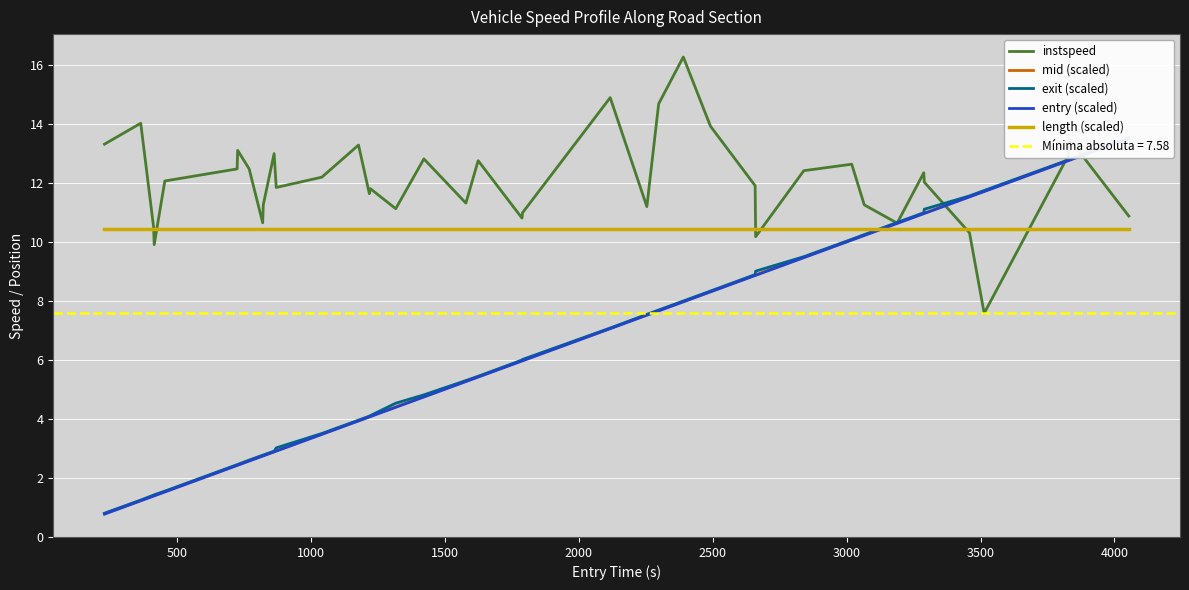

Is the value of entry (scaled) at 19 greater than the value of length (scaled) at 15?

No